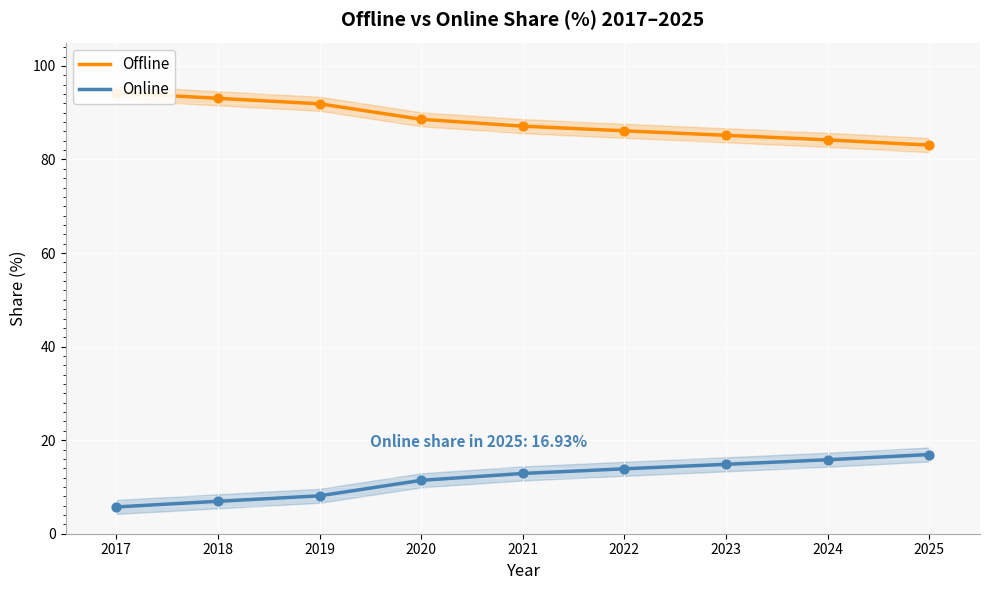

Which series has the largest Y range (max minus min)?

Offline